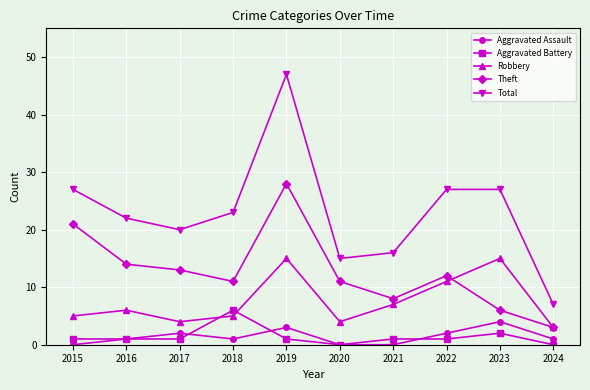

Where is Theft nearest to the value 15?

2016